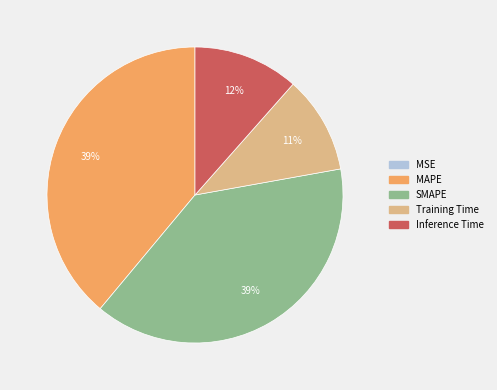

To the nearest percent, what percentage of the pie is SMAPE?

39%